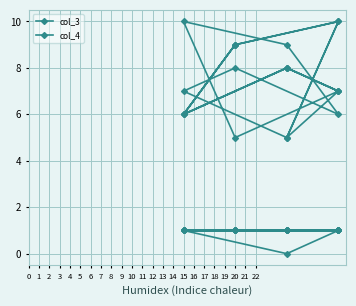

True or false: col_3 has a value of 2 at 9.

False